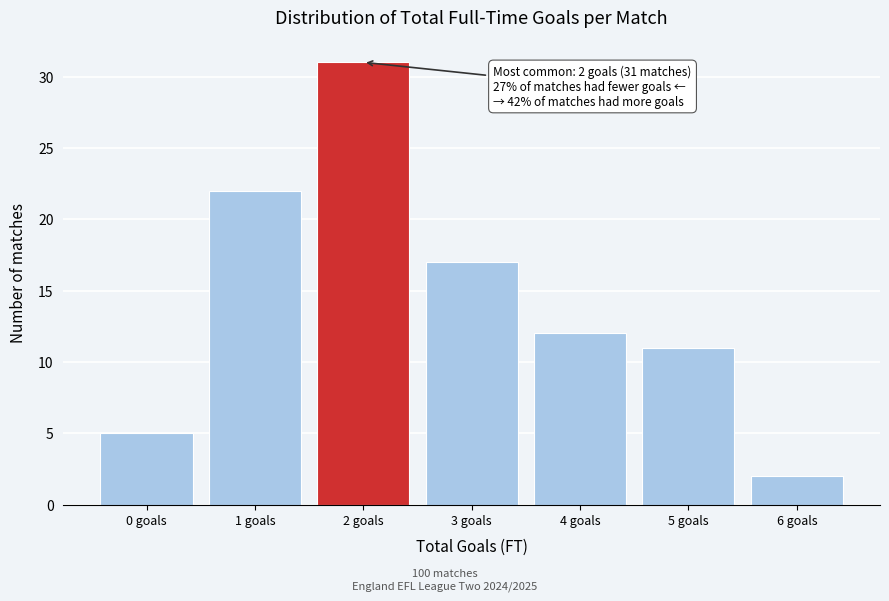

Reading left to right, extract all data points from this chart.

0 goals=5	1 goals=22	2 goals=31	3 goals=17	4 goals=12	5 goals=11	6 goals=2